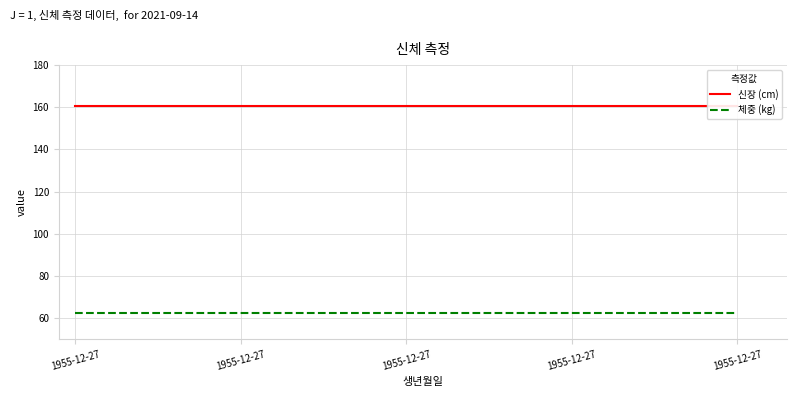

At which label does 체중 (kg) reach its peak?

1955-12-27